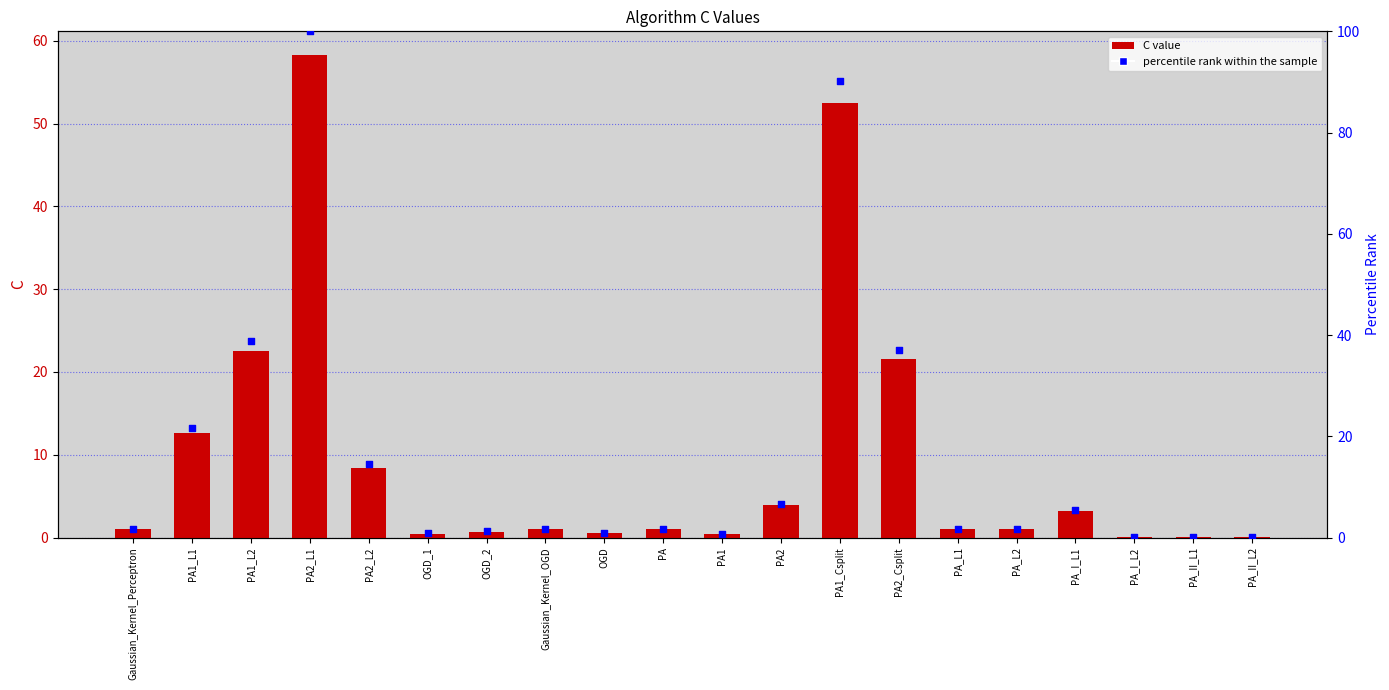

Which series has the largest Y range (max minus min)?

percentile rank within the sample